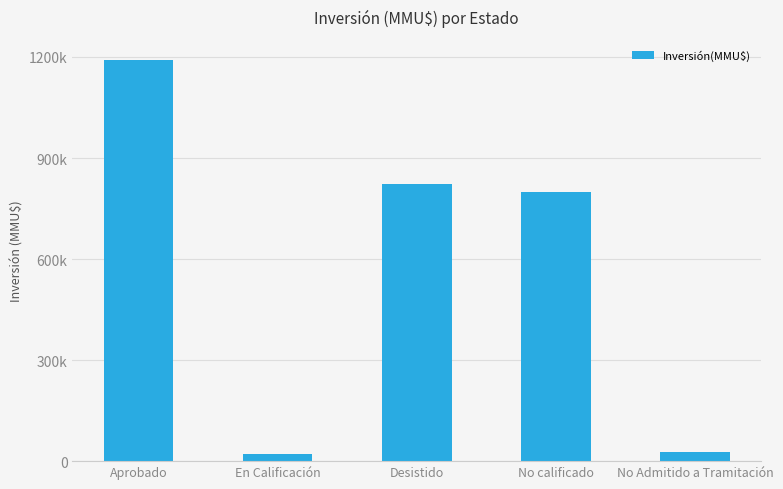

Rank the categories by value from highest to lowest.

Aprobado, Desistido, No calificado, No Admitido a Tramitación, En Calificación